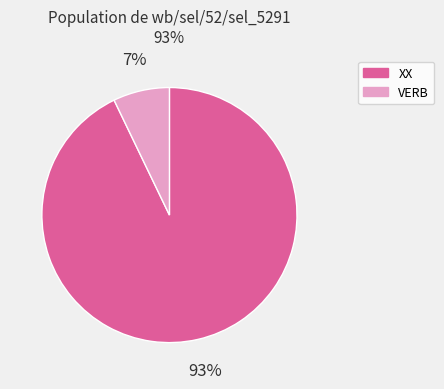

Do XX and VERB together represent more than half of the pie?

Yes